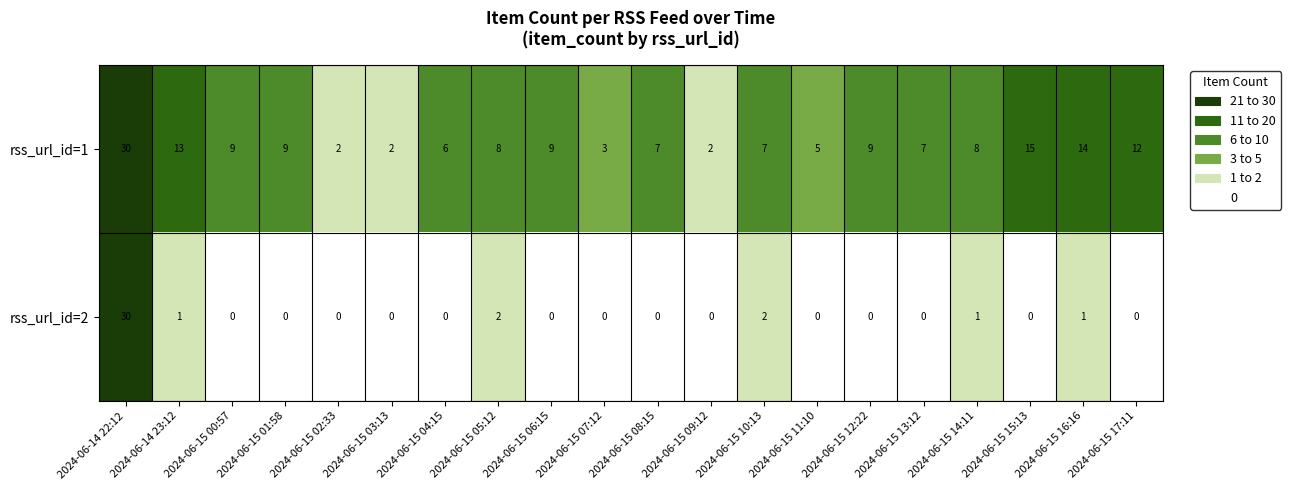

Which series has the widest spread of values?

rss_url_id=2